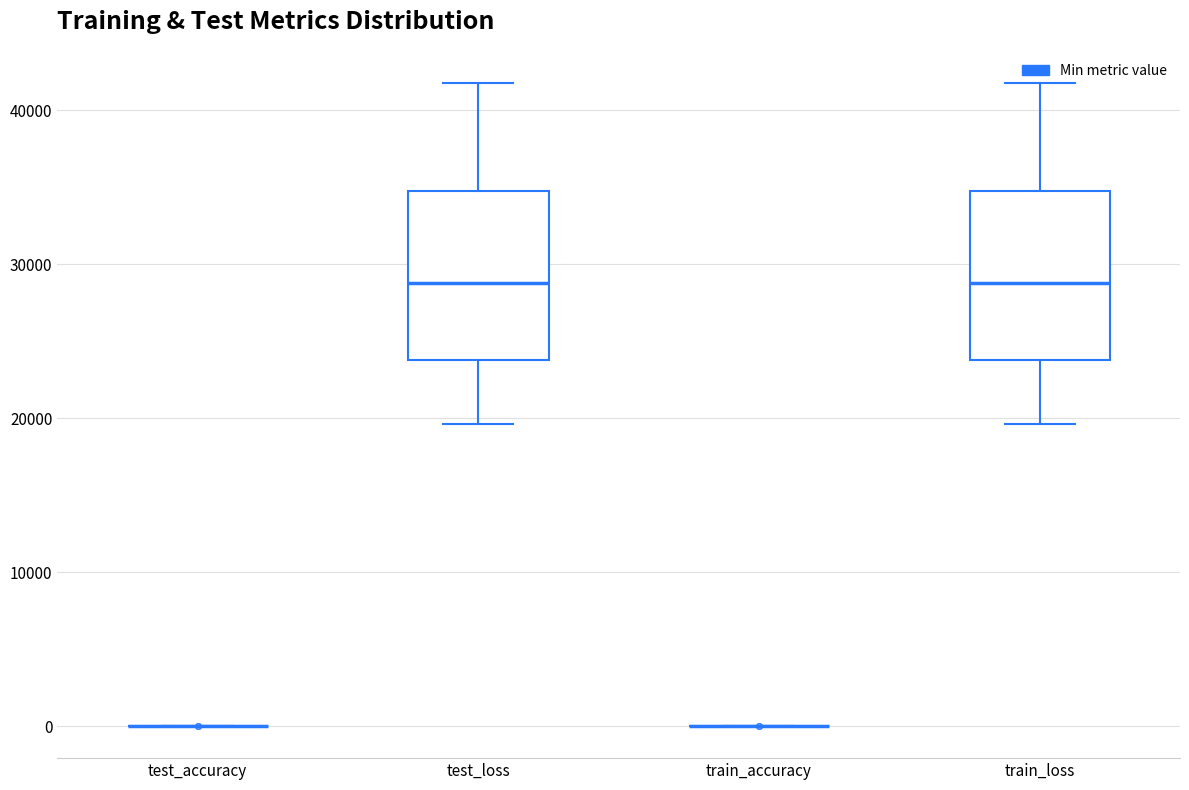

Reading left to right, read every box against the y-axis: the position of its median line, the range the box covers, and the ends of its whiskers. The values are not printed on the chart, so give them approximately, as read against the axis.

test_accuracy: box collapsed to a line at 0, whiskers 0 to 0
test_loss: median 29000, box 24000 to 35000, whiskers 20000 to 42000
train_accuracy: box collapsed to a line at 0, whiskers 0 to 0
train_loss: median 29000, box 24000 to 35000, whiskers 20000 to 42000